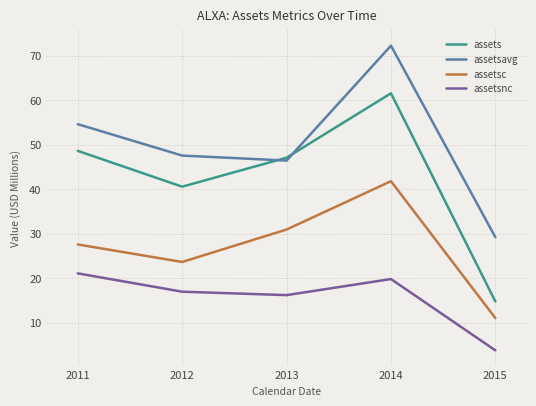

Is the value of assetsc at 2015 greater than the value of assetsavg at 2011?

No